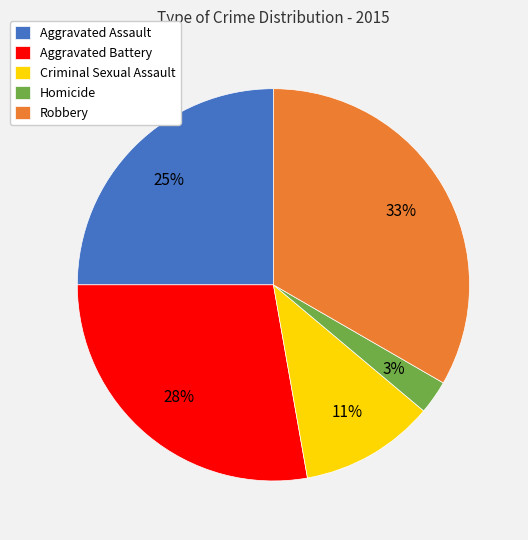

Which slice is the largest?

Robbery